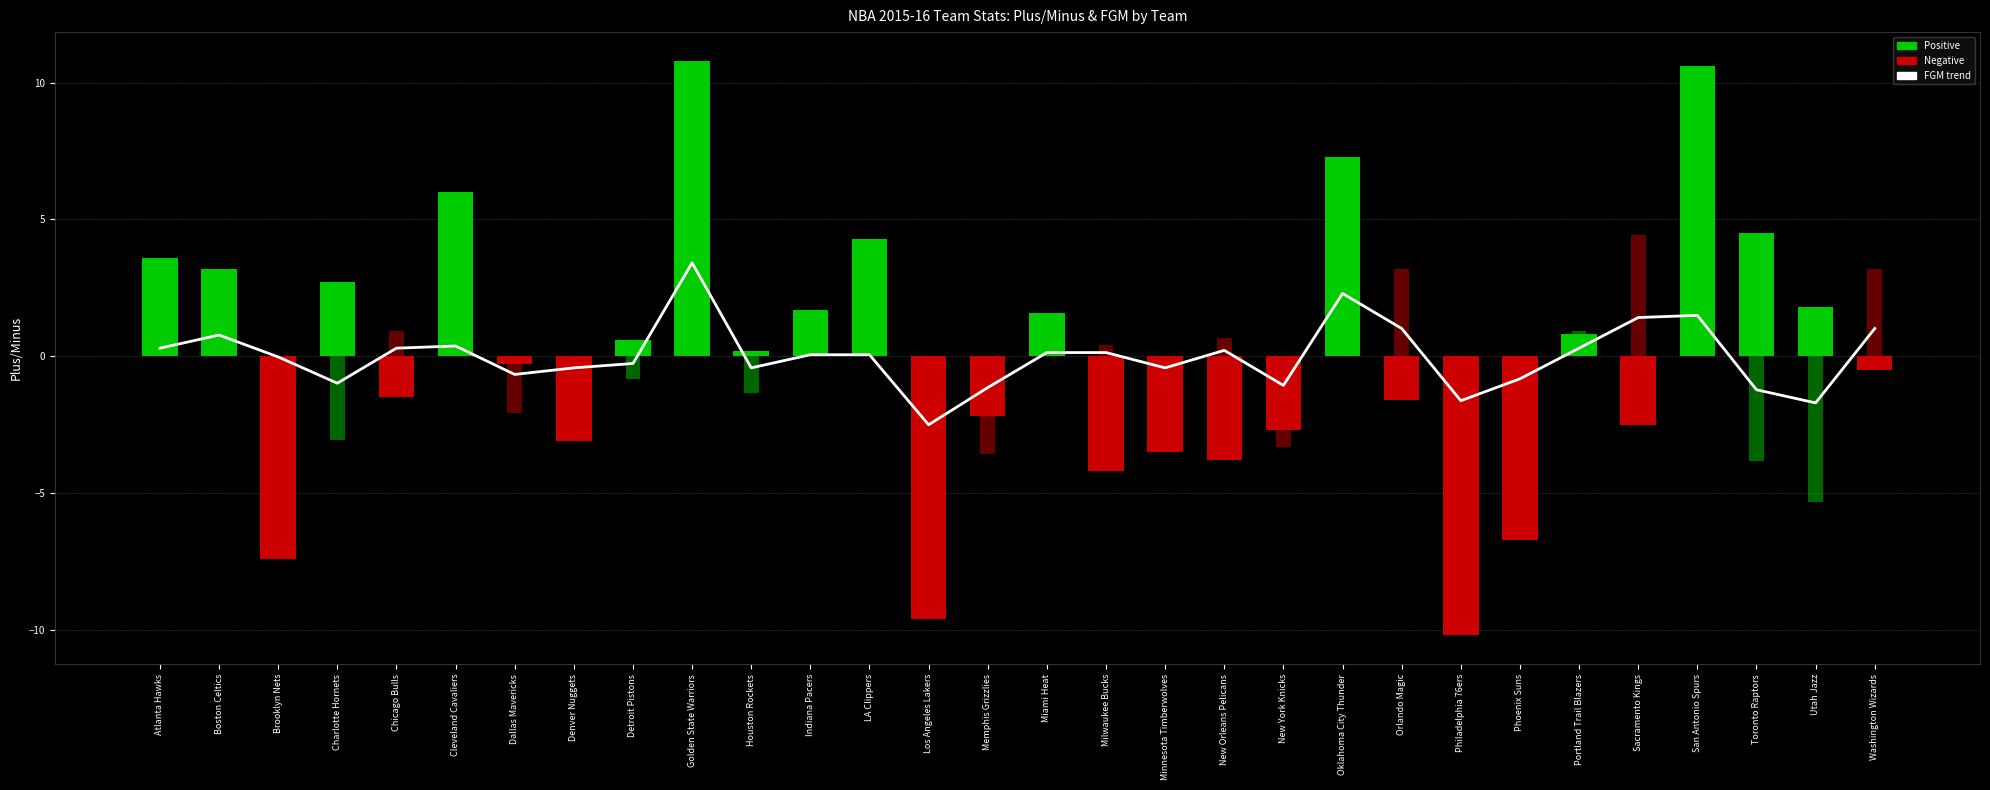

What is the label of the 20th bar from the left?

New York Knicks